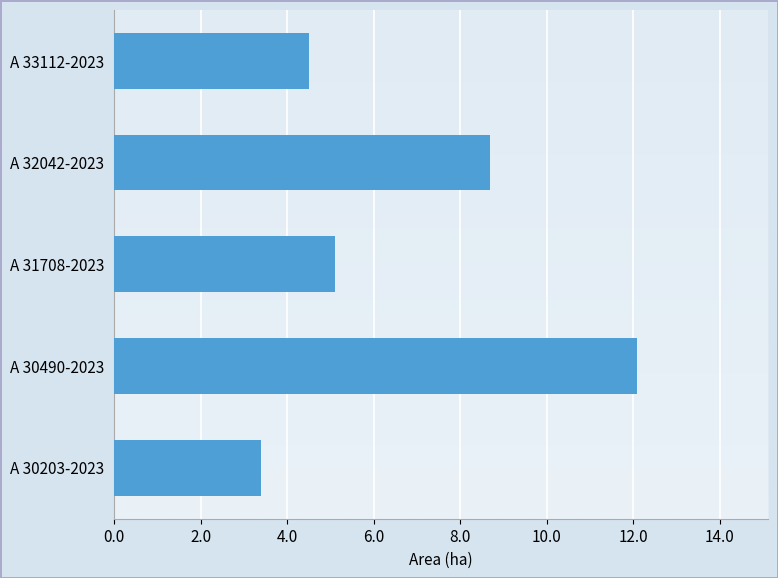

What is the maximum value shown in the chart?

12.1